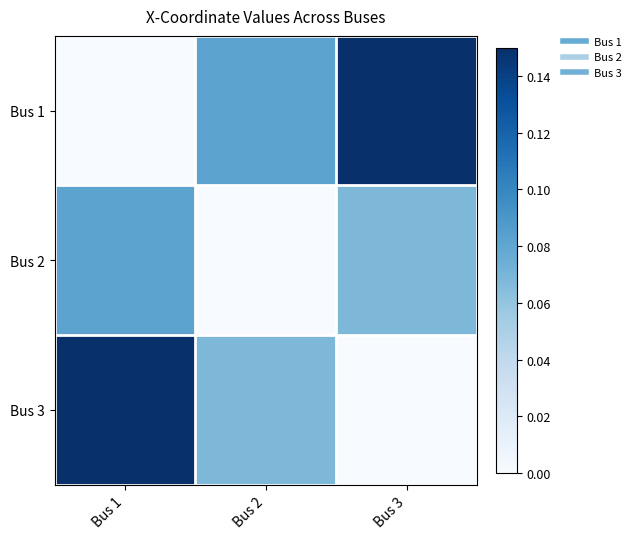

Reading right to left, list all the values displayed in this chart.

Bus 1: Bus 3=0.1	Bus 2=0.1	Bus 1=0.0
Bus 2: Bus 3=0.1	Bus 2=0.0	Bus 1=0.1
Bus 3: Bus 3=0.0	Bus 2=0.1	Bus 1=0.1